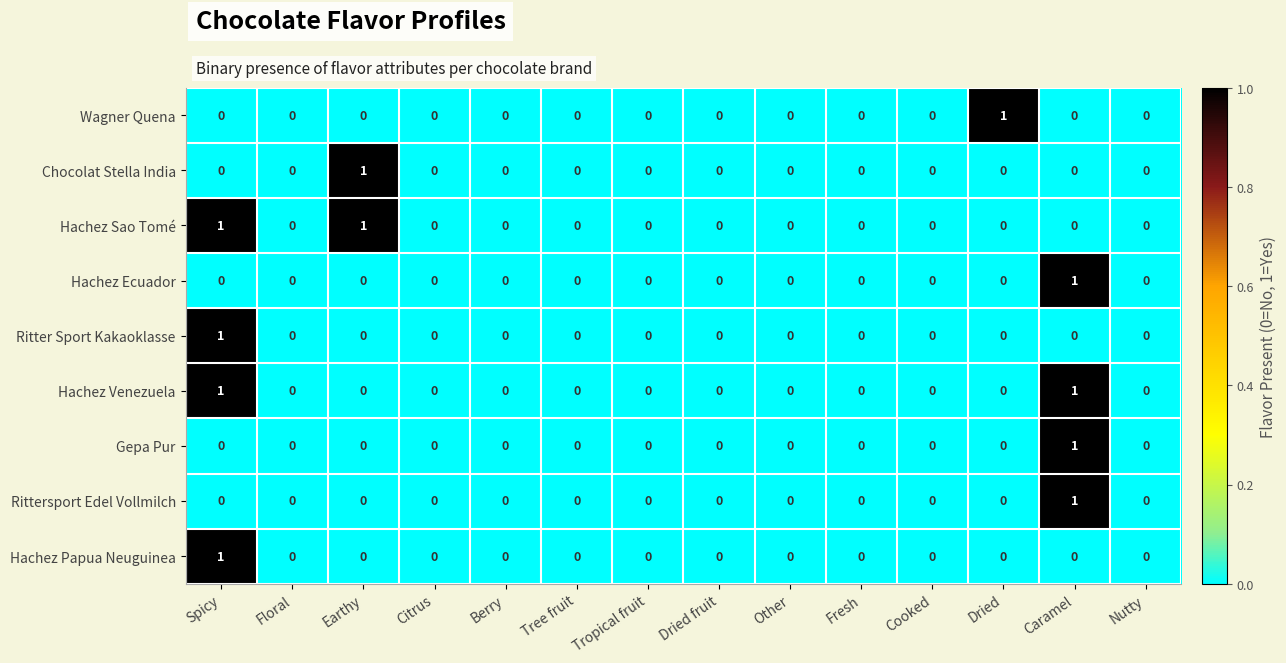

Count the Hachez Ecuador values in the range 0 to 1.

14